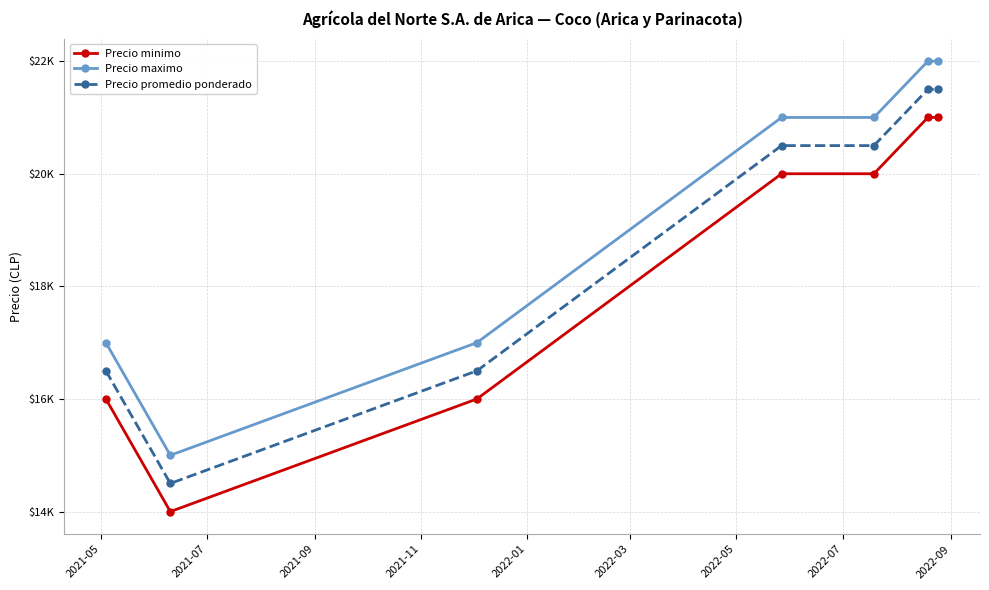

What is the smallest value displayed?

14000